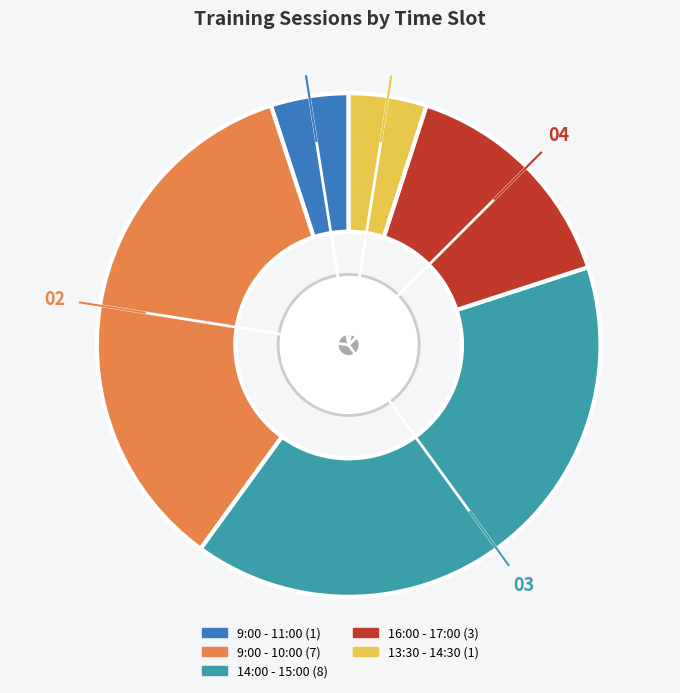

Is there any slice that represents more than half of the pie?

No